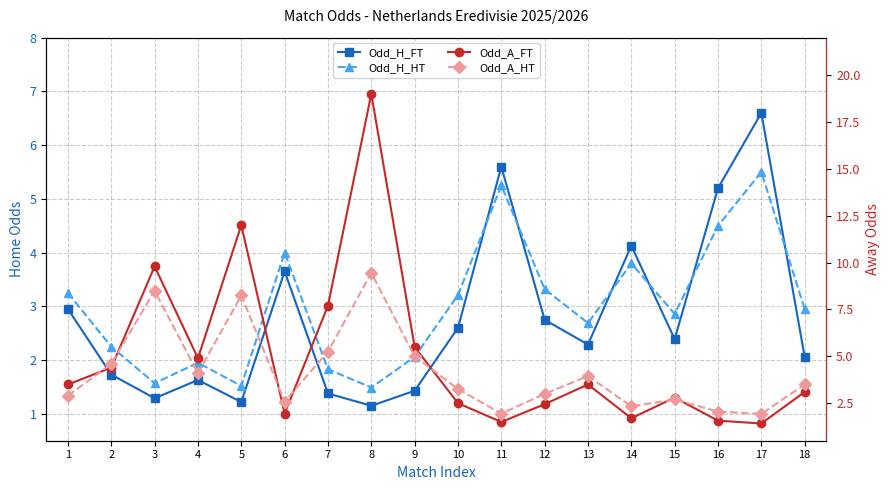

What is the difference between the maximum and minimum values in the Odd_A_HT series?

7.5